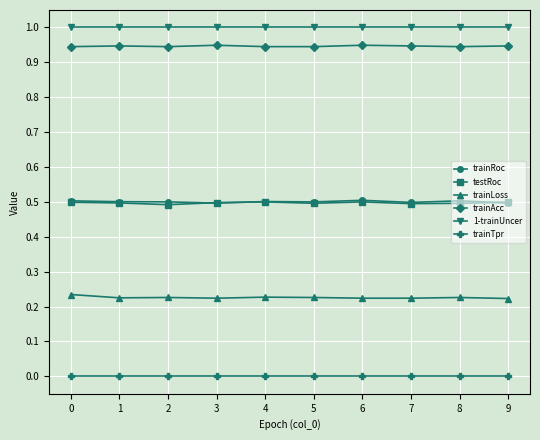

What is the maximum value shown in the chart?

1.0